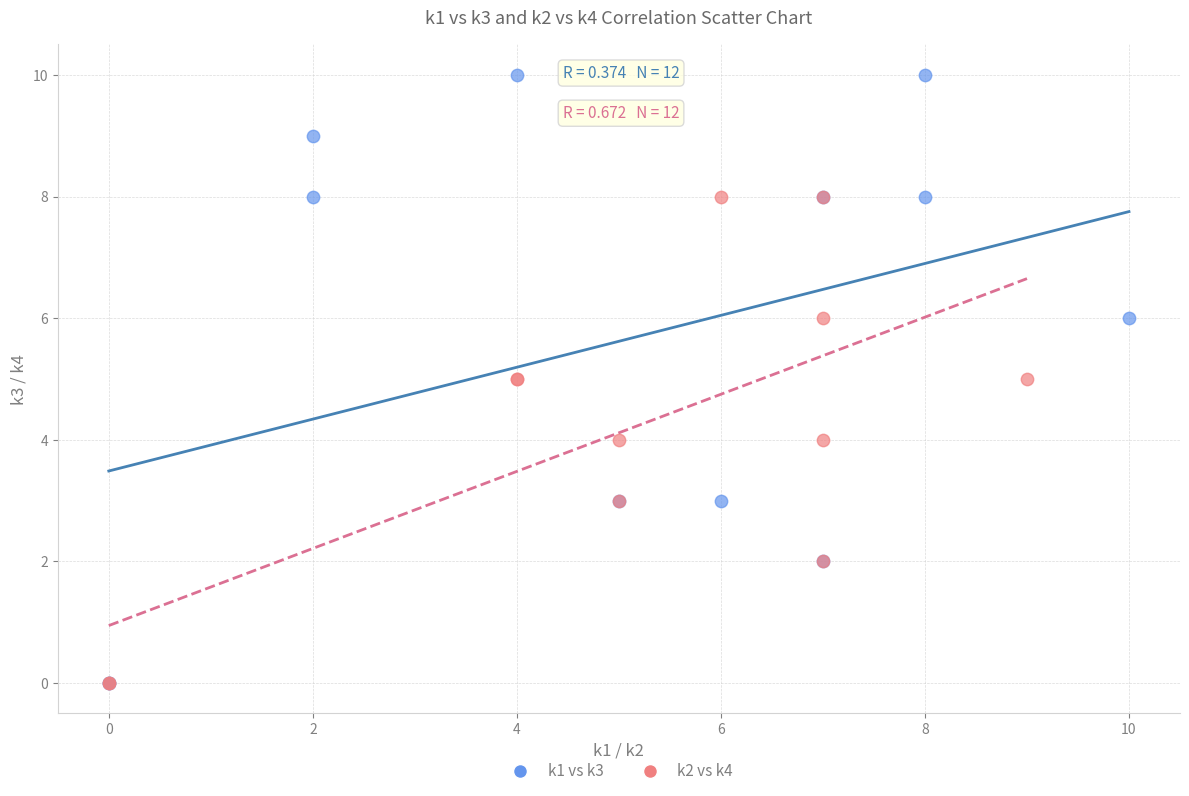

What are all the series names shown in the legend?

k1 vs k3, k2 vs k4